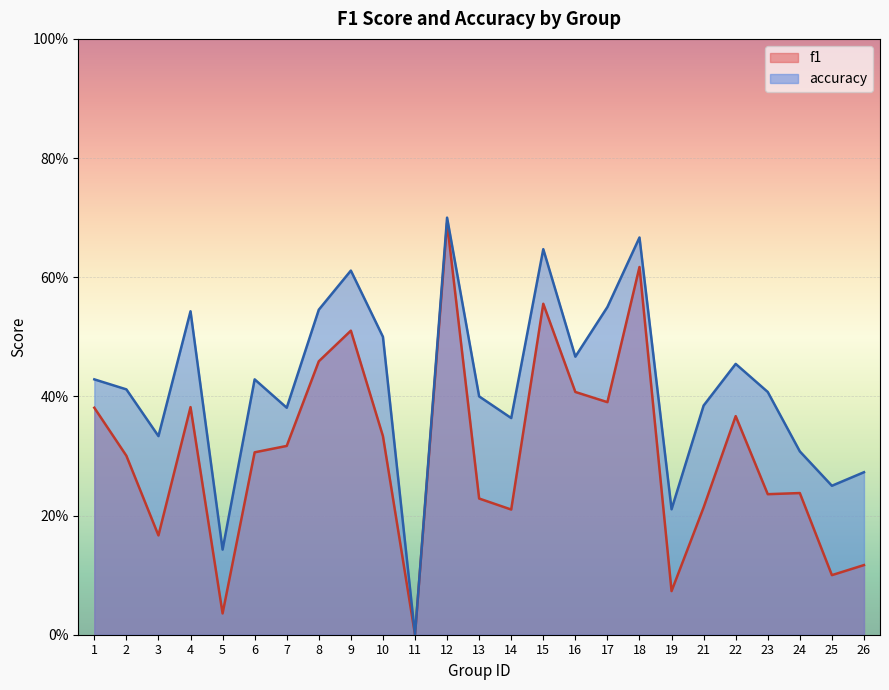

At which label does accuracy reach its minimum?

11